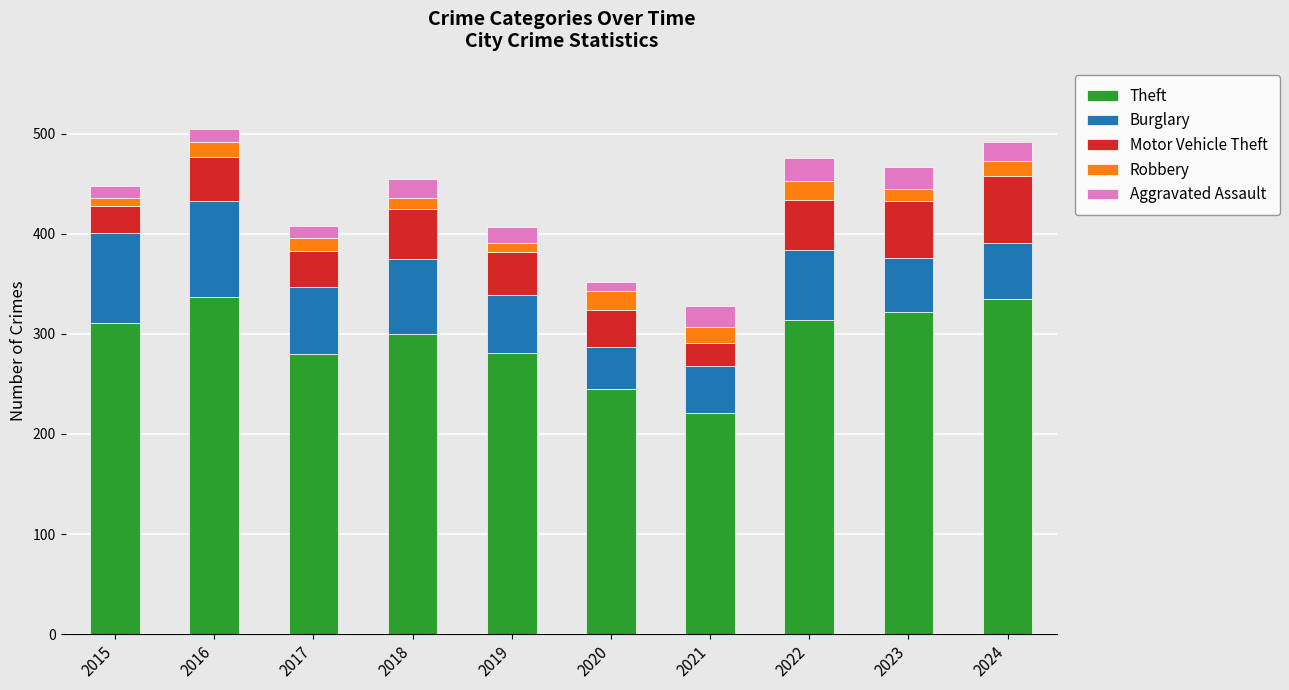

What is the minimum value for Theft?

221